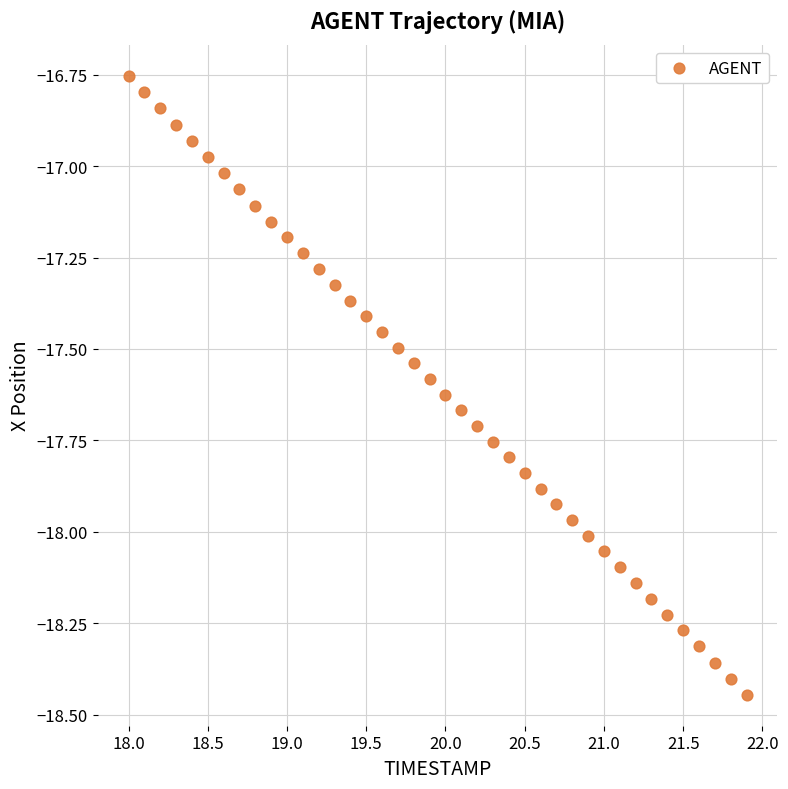

What is the range of Y values (max minus min)?

1.7